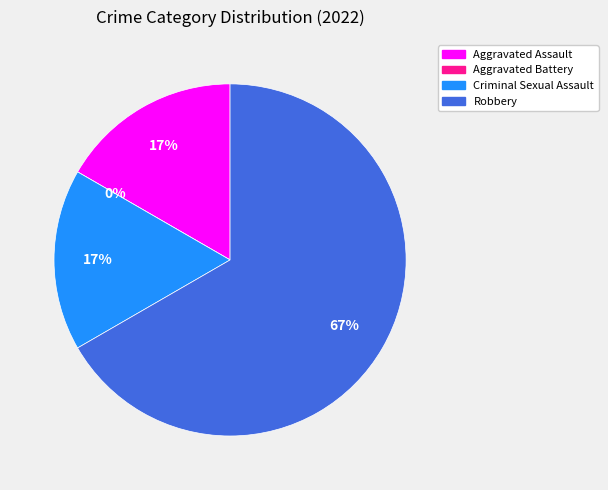

How many segments does this pie chart have?

4